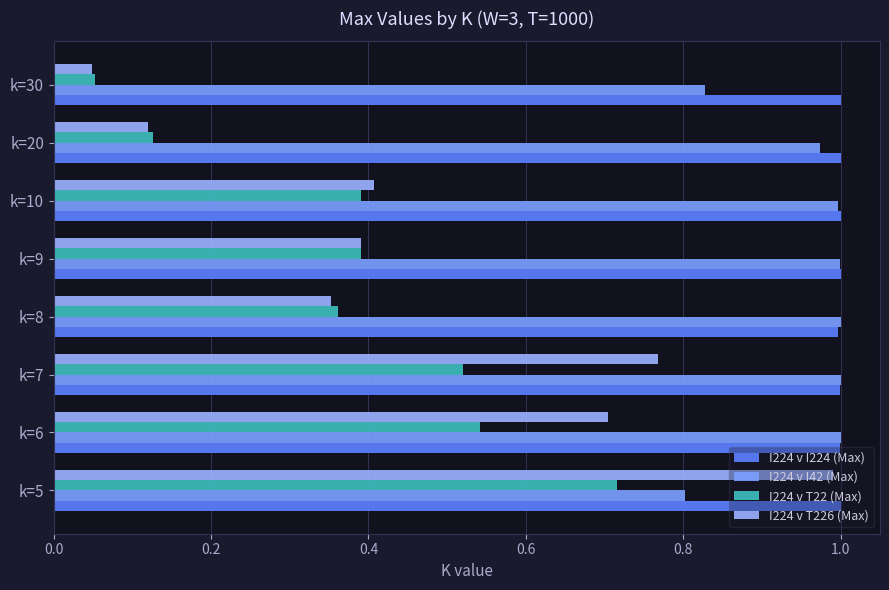

What is the sum of all I224 v T226 (Max) values?

3.8